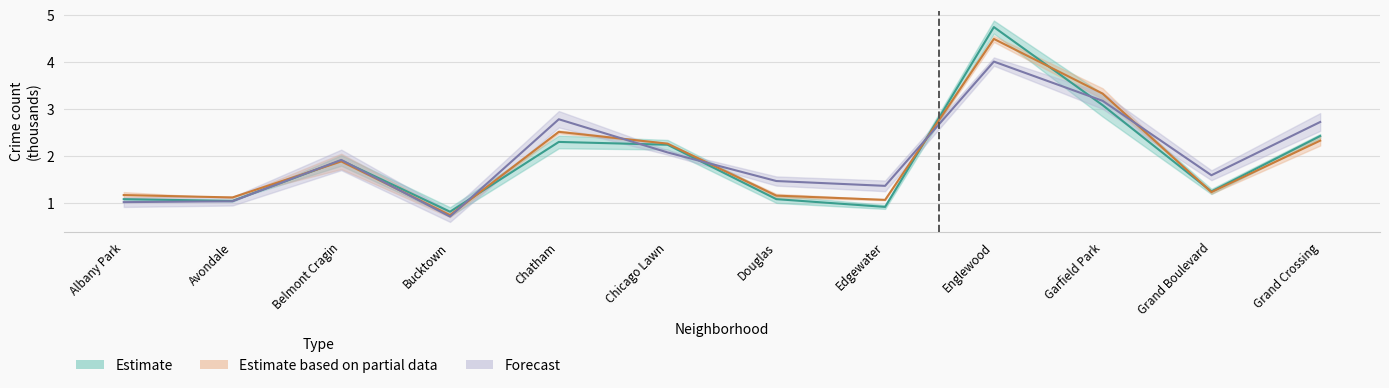

What is the label of the 11th point from the right?

Avondale